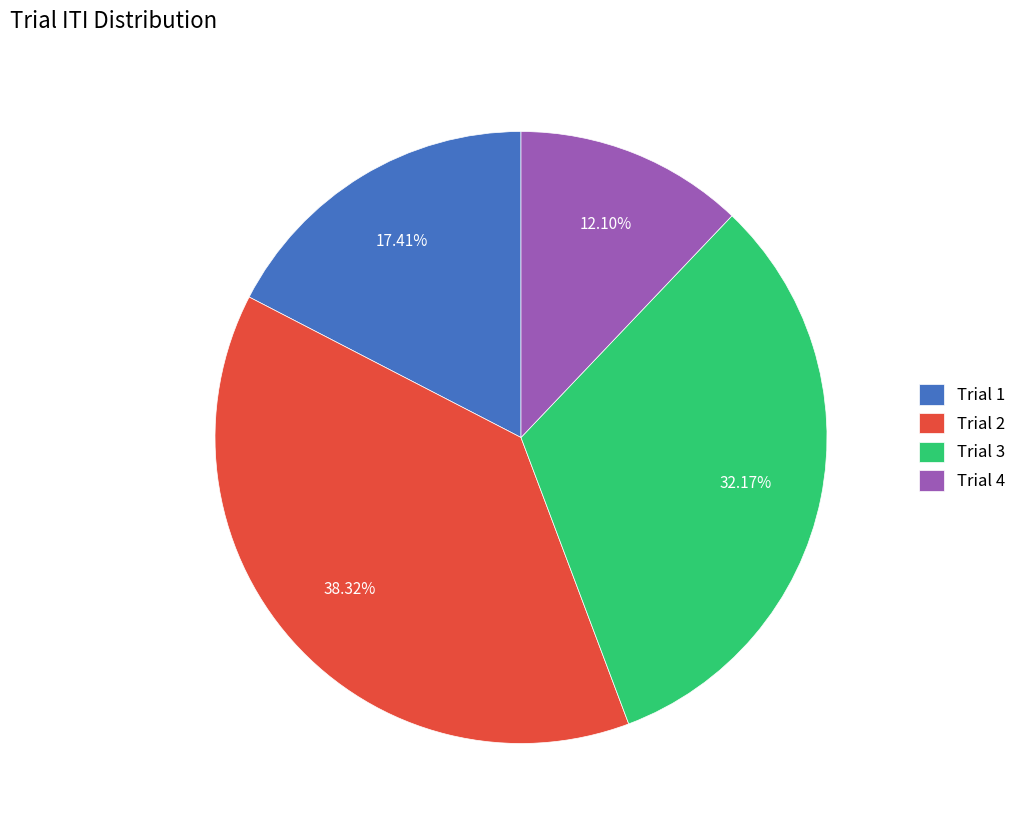

Which has a higher value, Trial 1 or Trial 4?

Trial 1